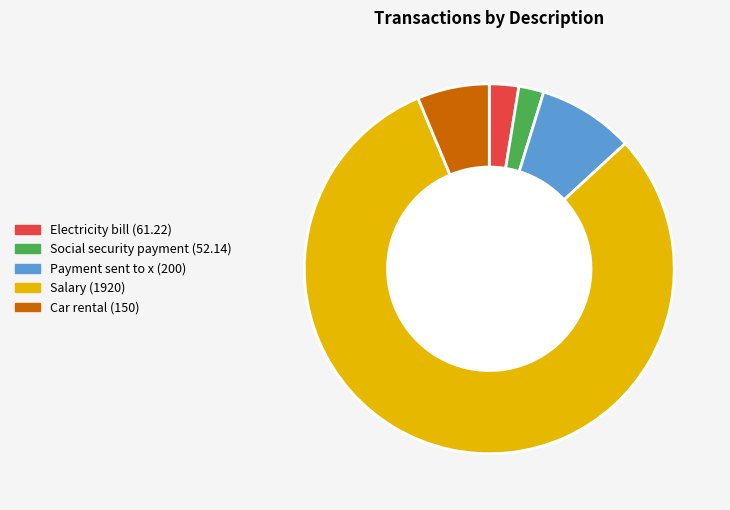

How many slices are in this pie chart?

5